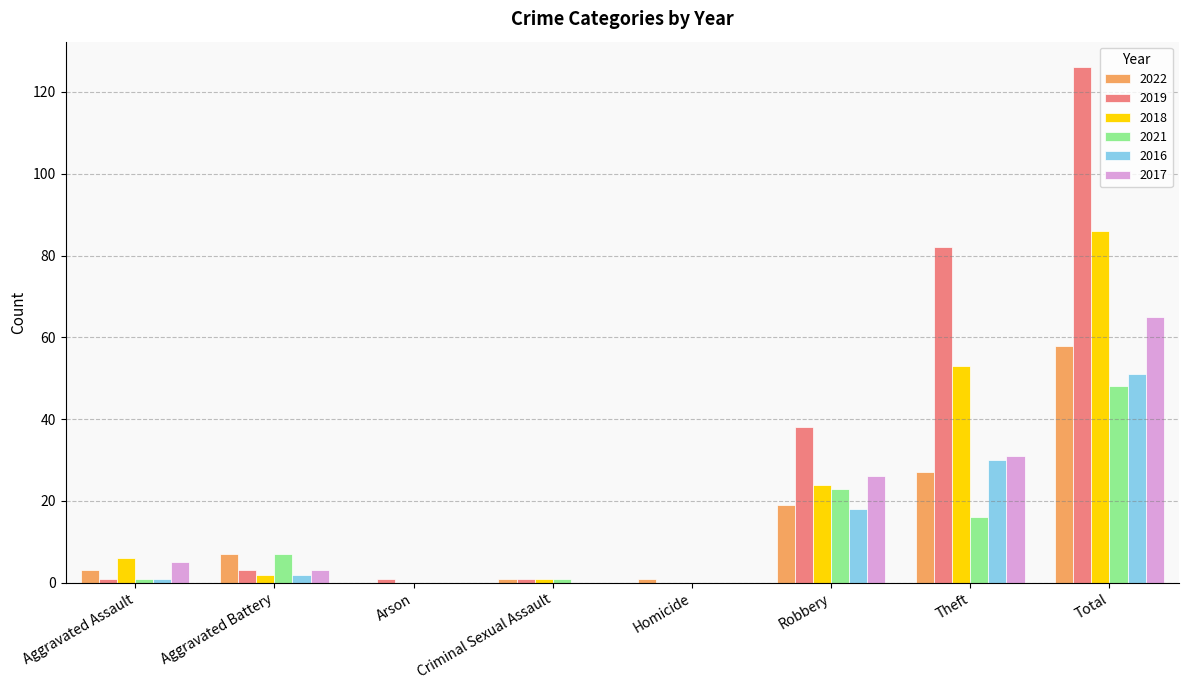

Which series has the widest spread of values?

2019